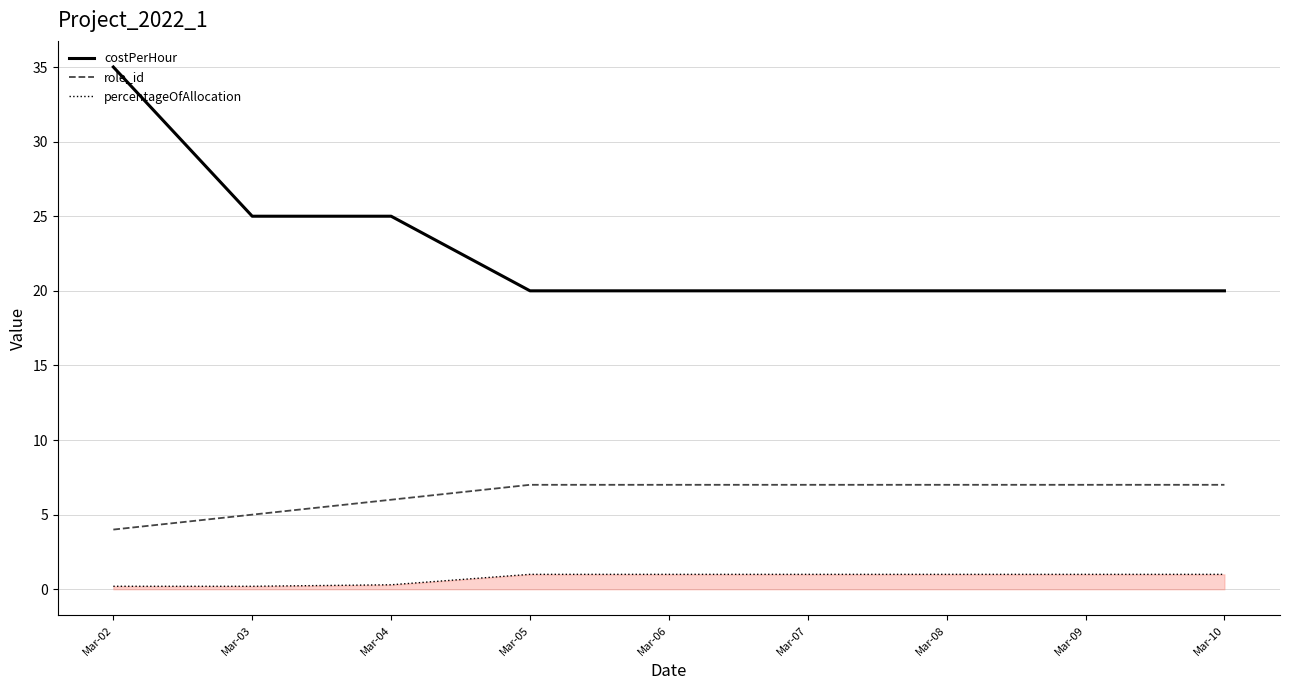

True or false: role_id and percentageOfAllocation intersect in this chart.

False